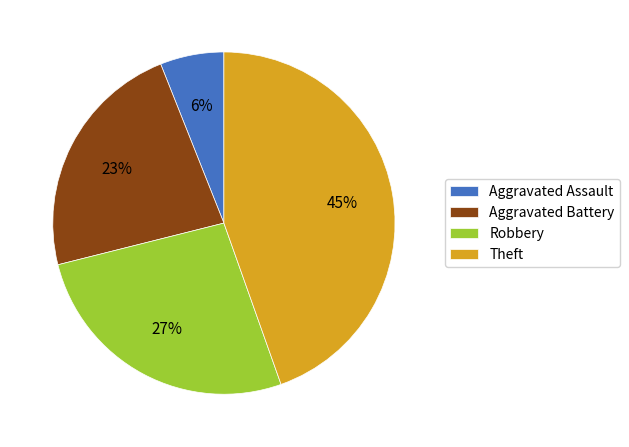

To the nearest percent, what is the difference between the Theft and Aggravated Assault slice percentages?

39%